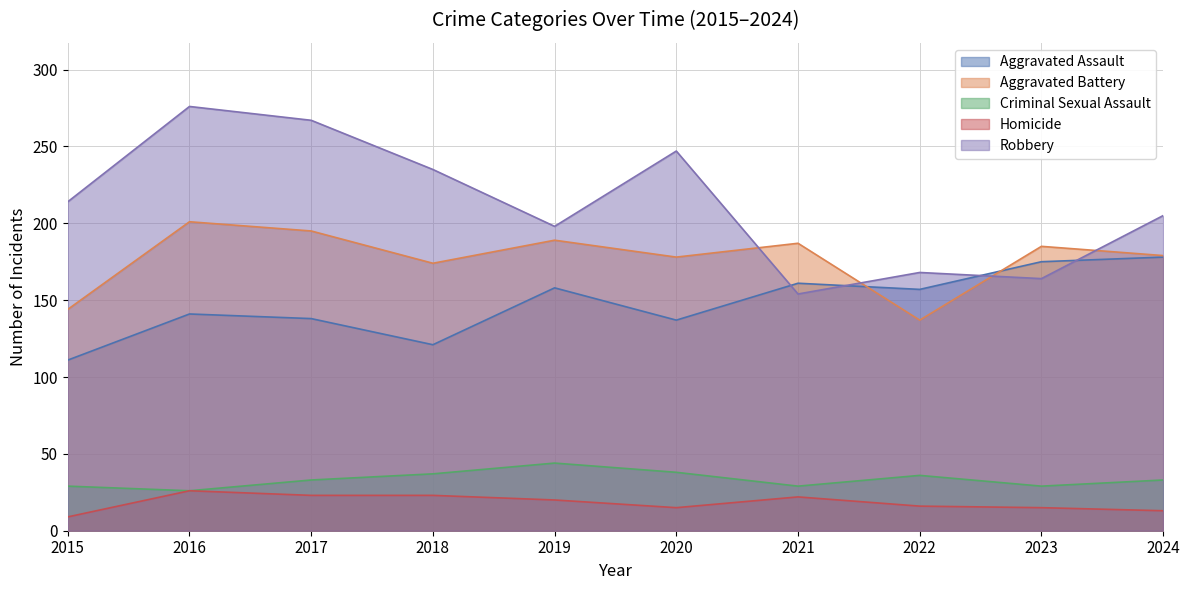

Which category has the highest value in the Homicide series?

2016